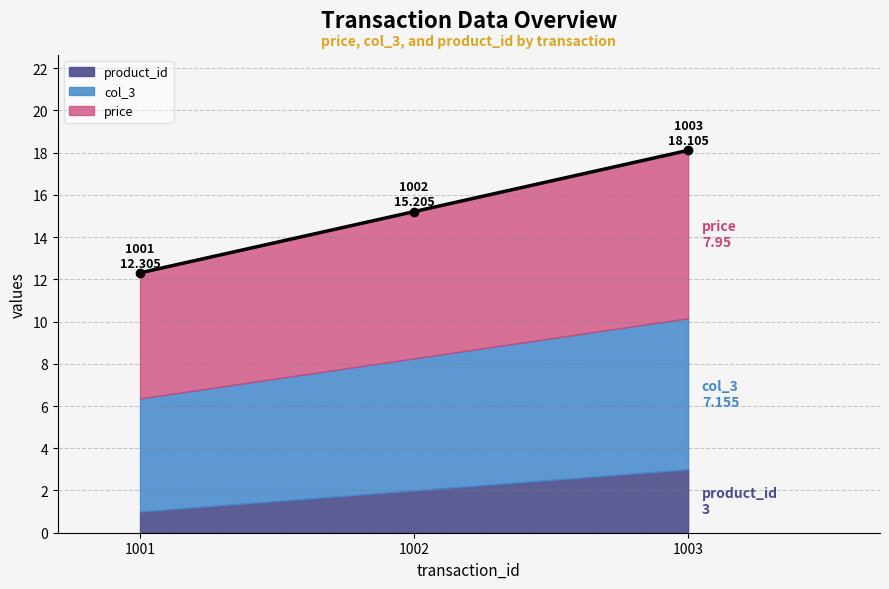

Is it true that col_3 equals 7.2 at 1003?

True